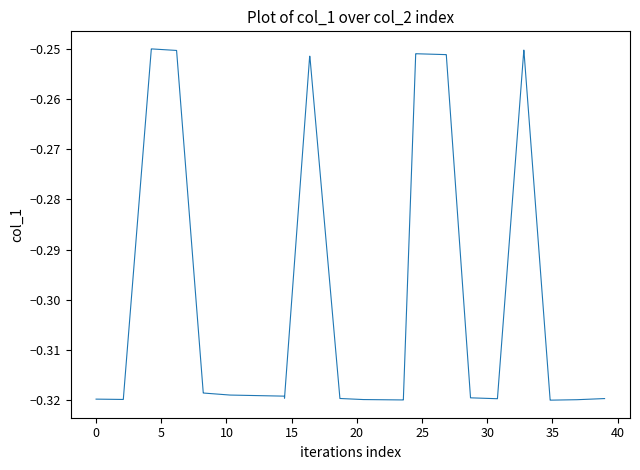

How many lines are shown in the chart?

1